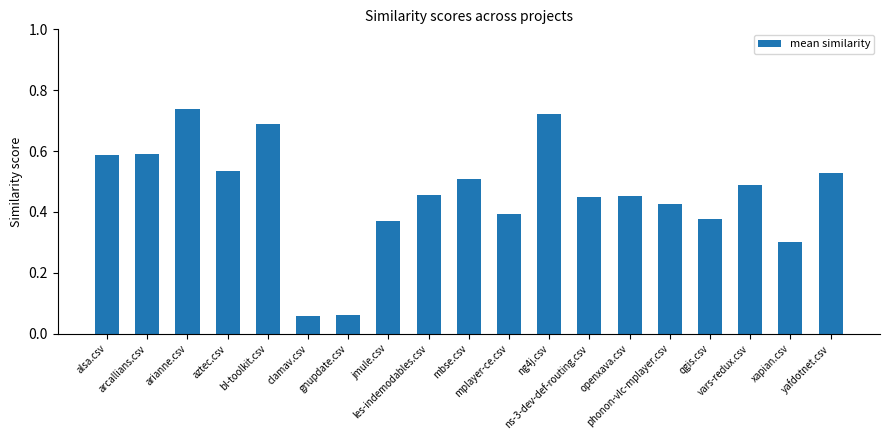

What is the sum of all values?

8.7